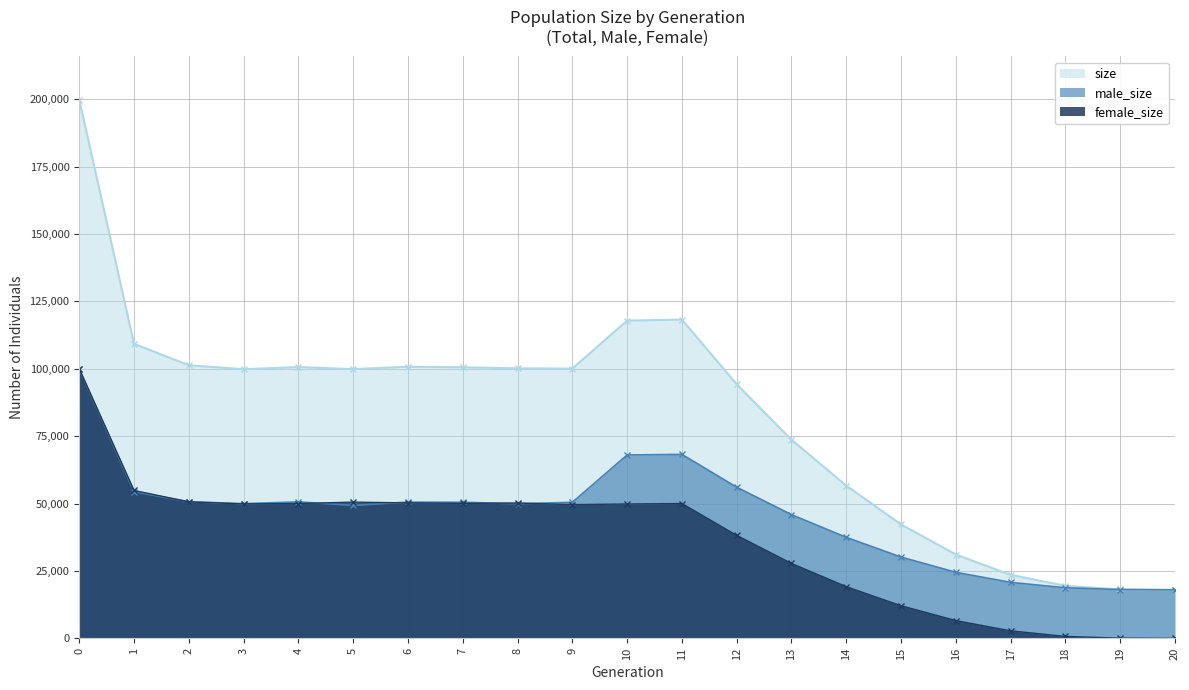

True or false: male_size and size intersect in this chart.

False